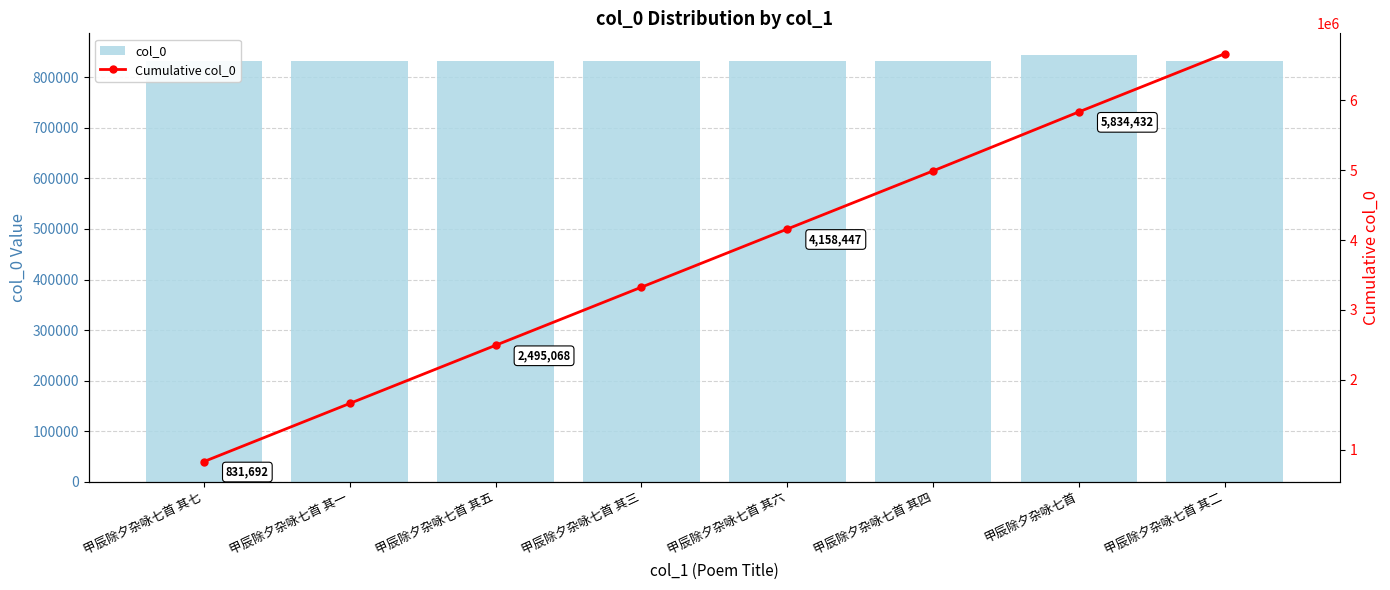

True or false: Cumulative col_0 has a value of 8222615 at 甲辰除夕杂咏七首.

False